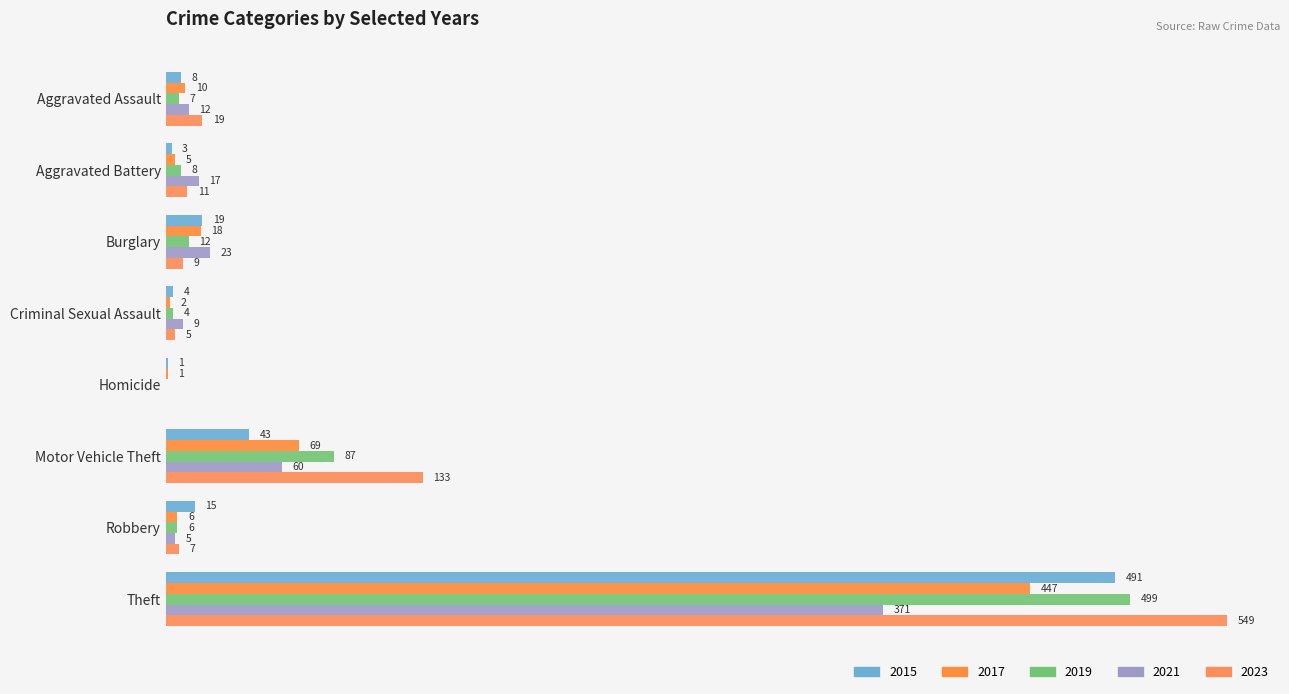

What is the label of the 1st bar from the right?

Theft